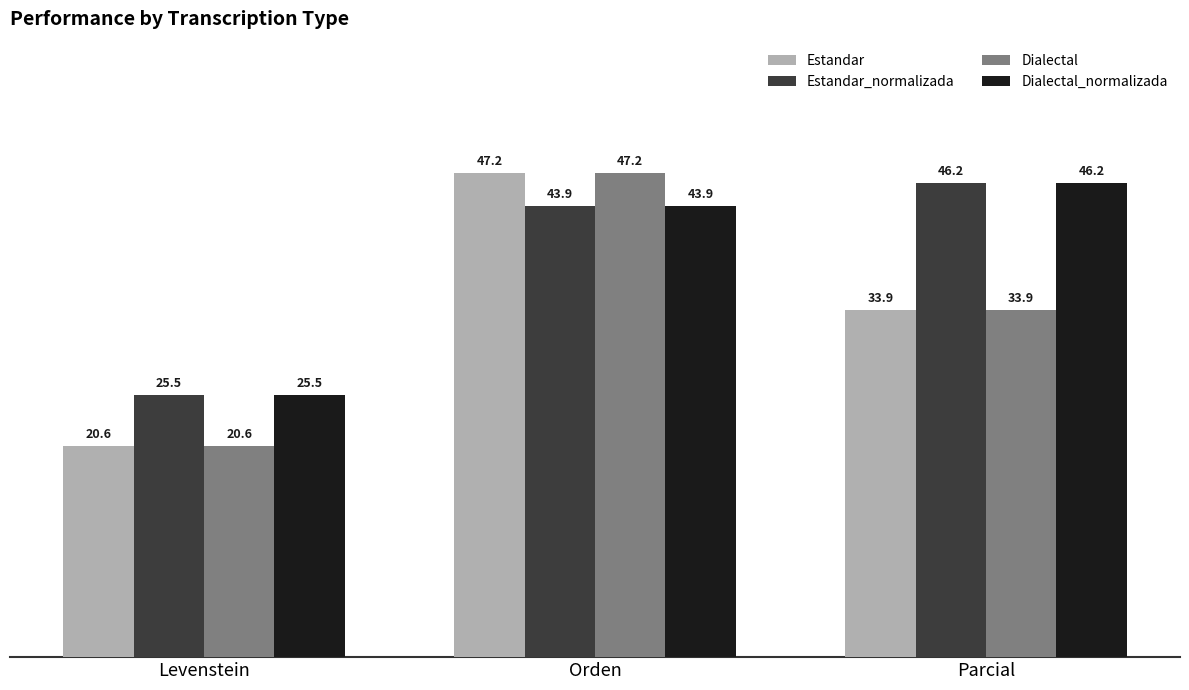

Where does the Dialectal series first go above 33?

Orden